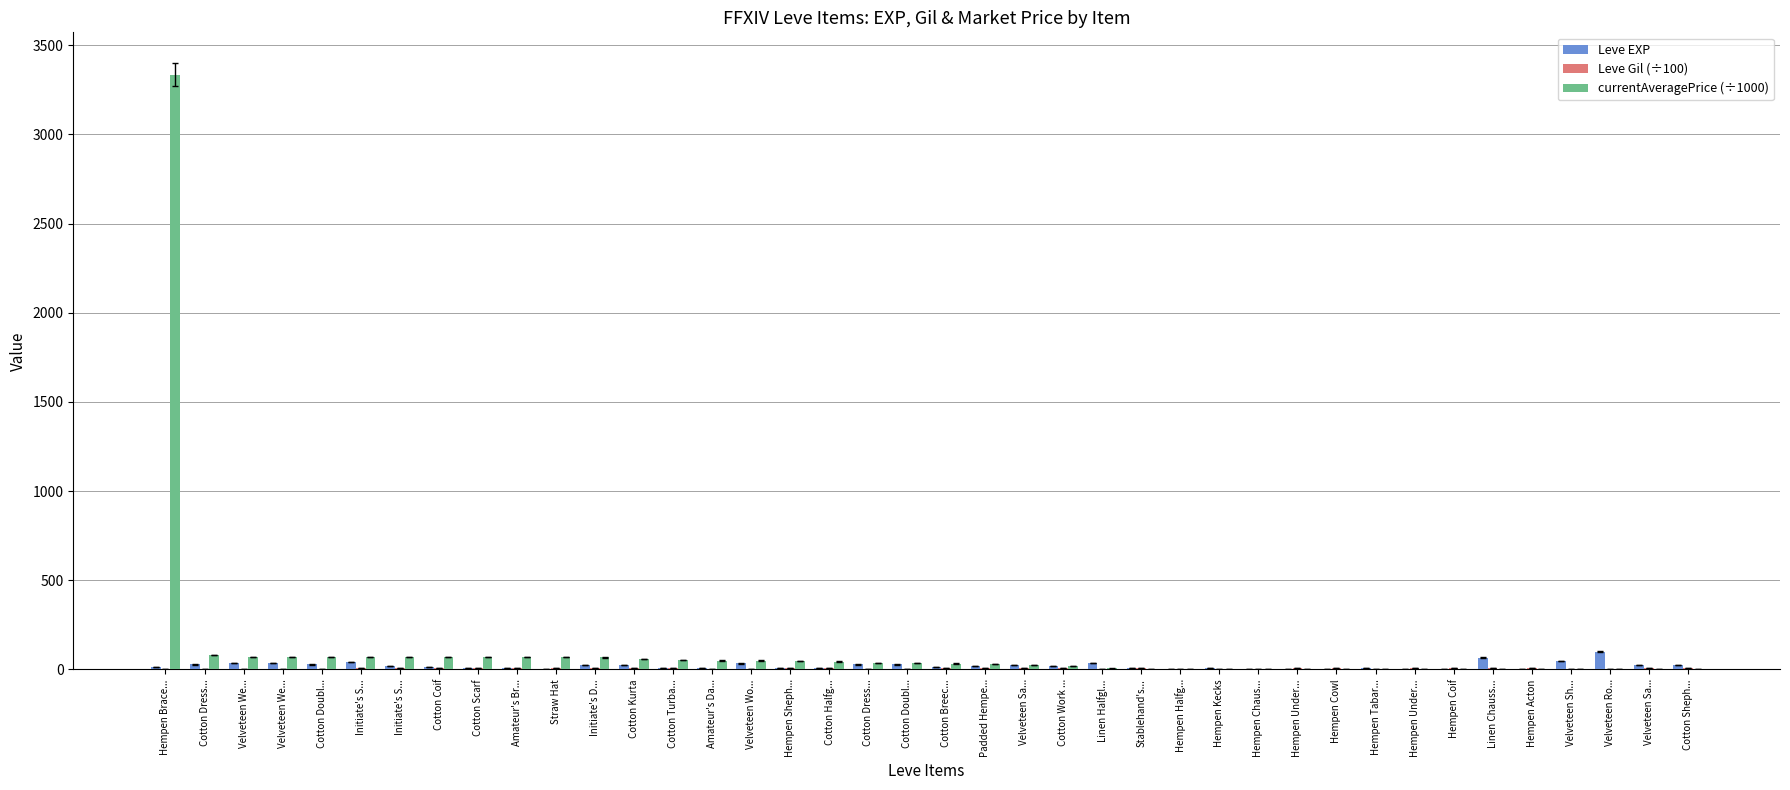

What is the label of the 33rd bar from the left?

Hempen Under...